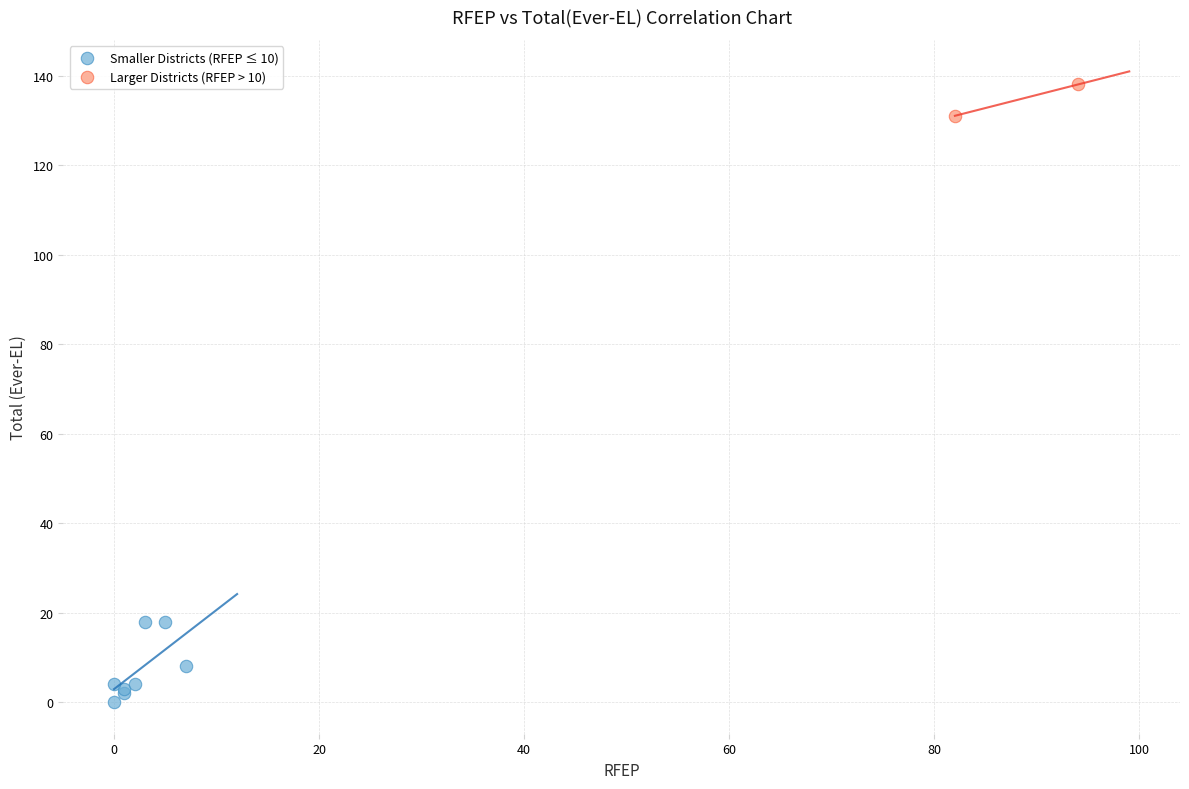

What are all the series names shown in the legend?

Smaller Districts (RFEP ≤ 10), Larger Districts (RFEP > 10)